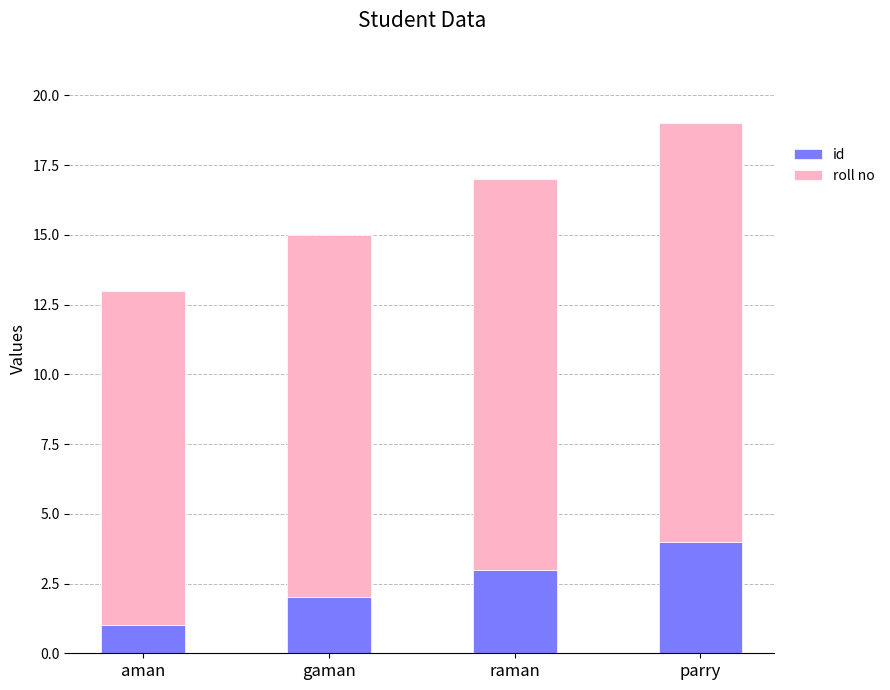

What is the maximum value for id?

4